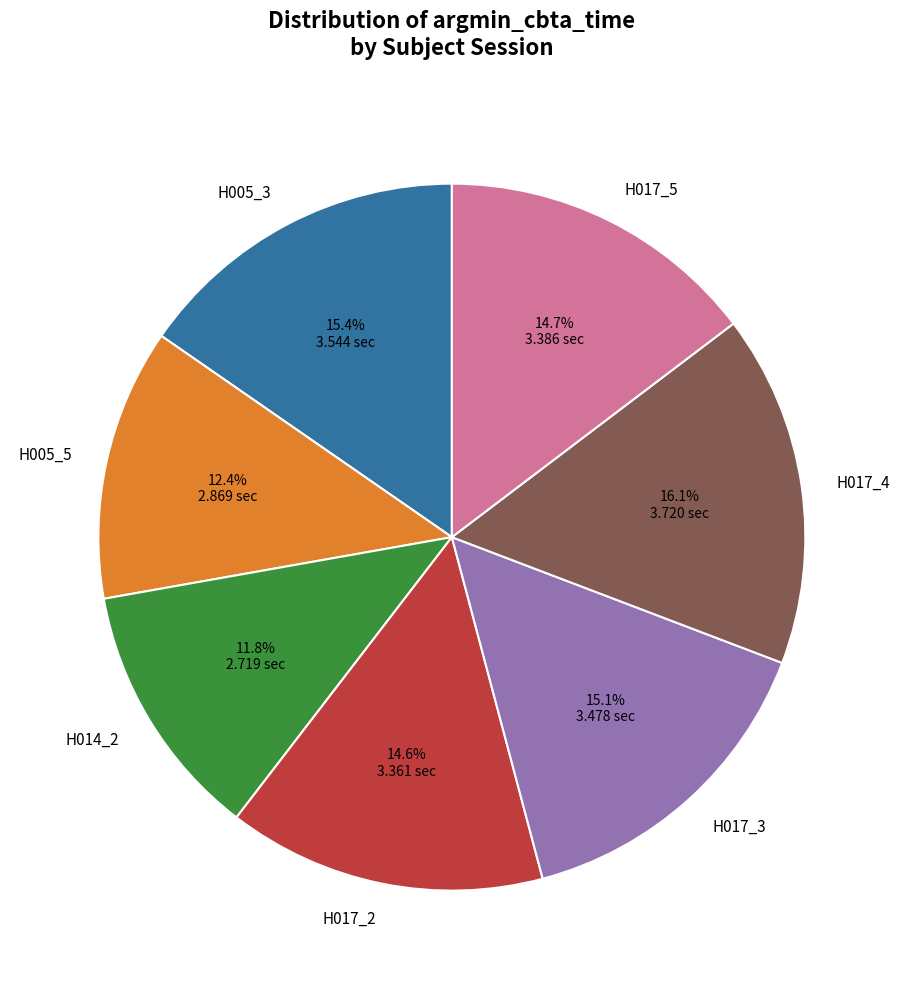

What percentage is the H014_2 slice, to the nearest percent?

12%